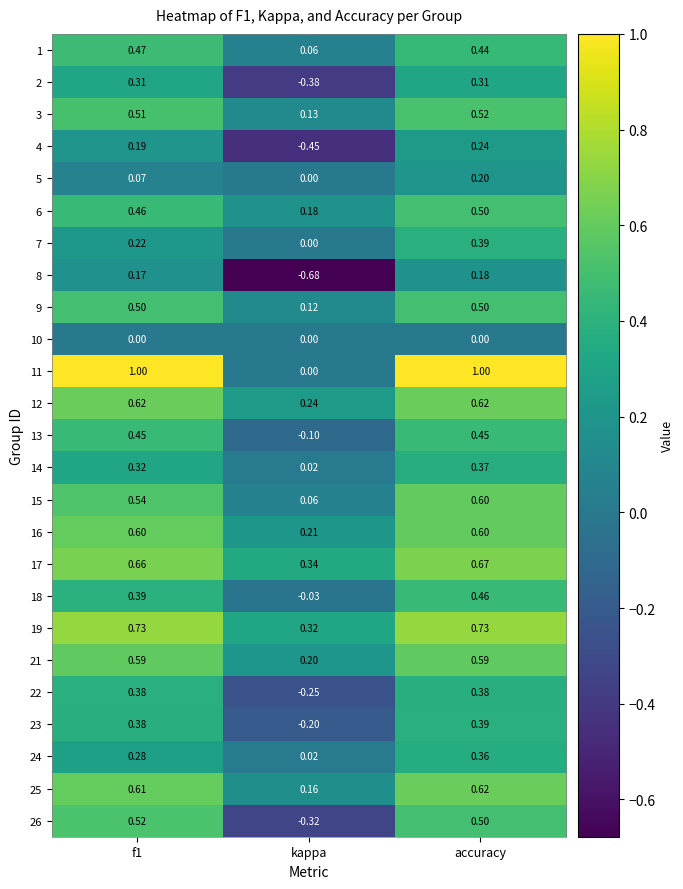

What is the difference between the highest and lowest values at accuracy?

1.0